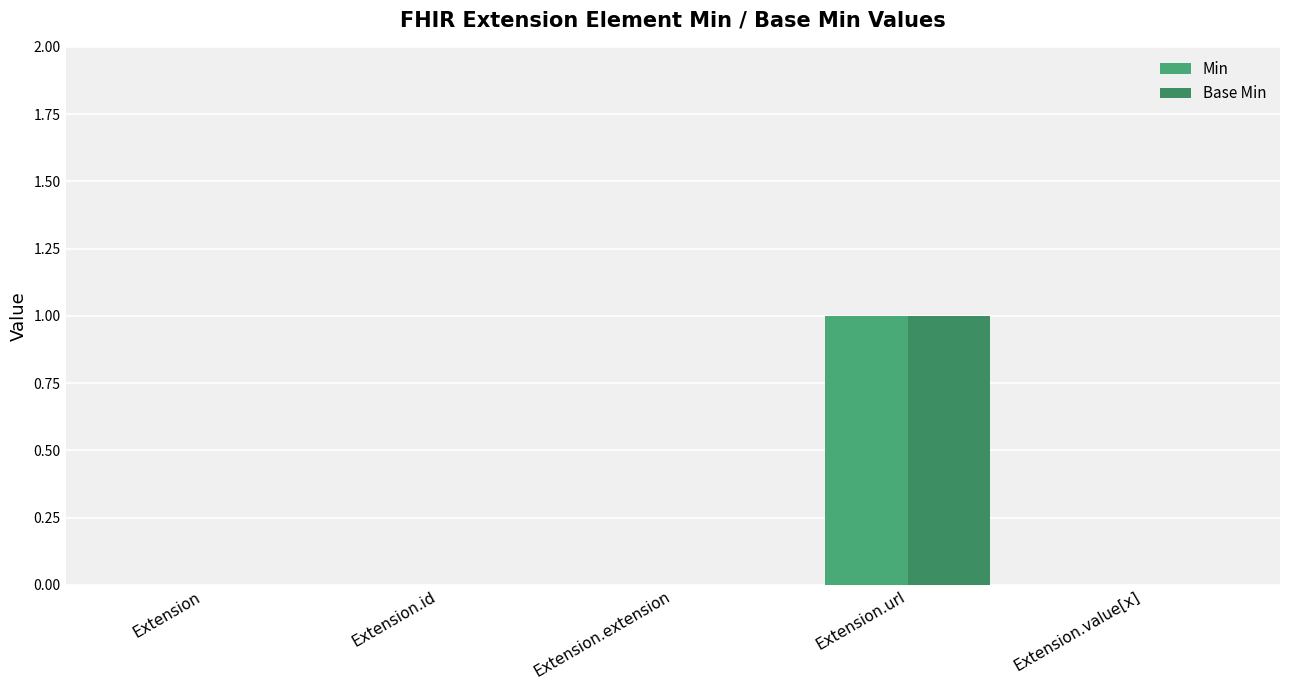

Reading right to left, list all the values displayed in this chart.

Min: 0	1	0	0	0
Base Min: 0	1	0	0	0